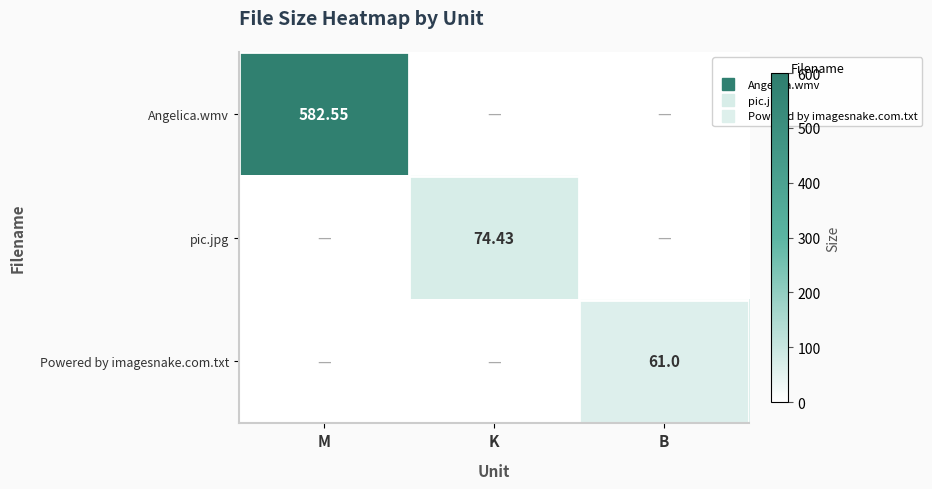

What is the difference between the Angelica.wmv values at K and M?

582.5